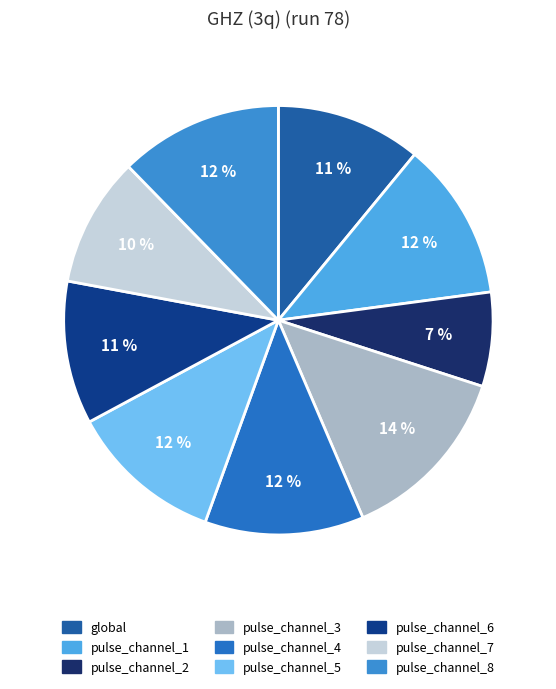

How many segments does this pie chart have?

9